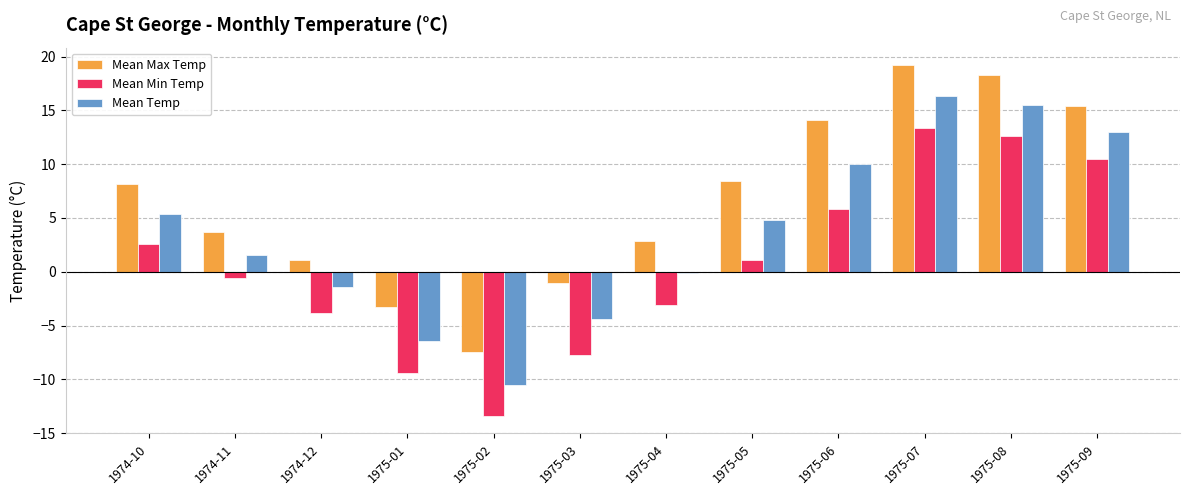

At which label is Mean Min Temp closest to 0?

1974-11